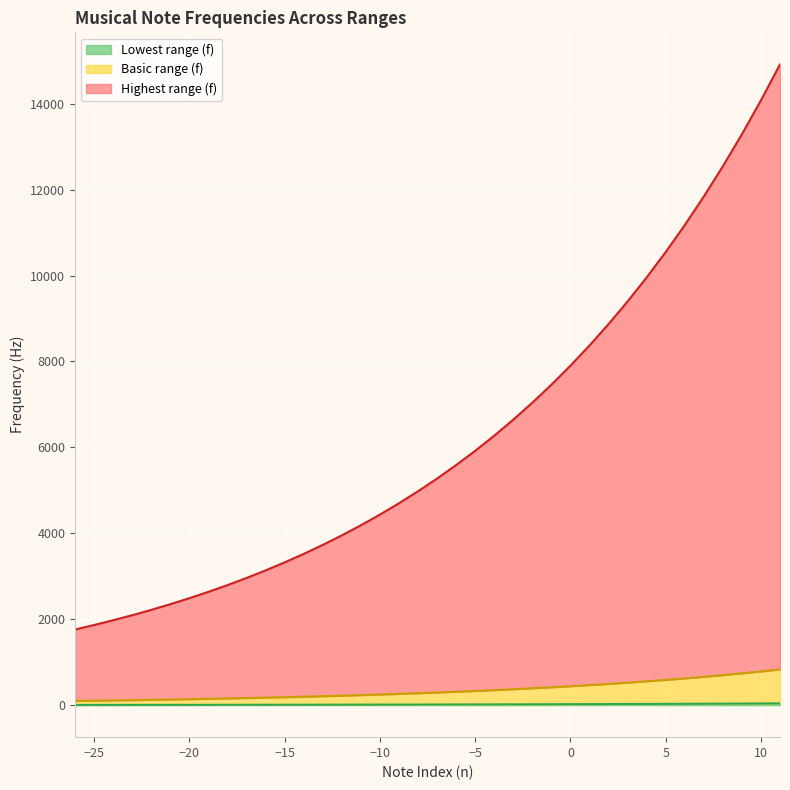

True or false: Basic range (f) and Lowest range (f) cross at least once.

False